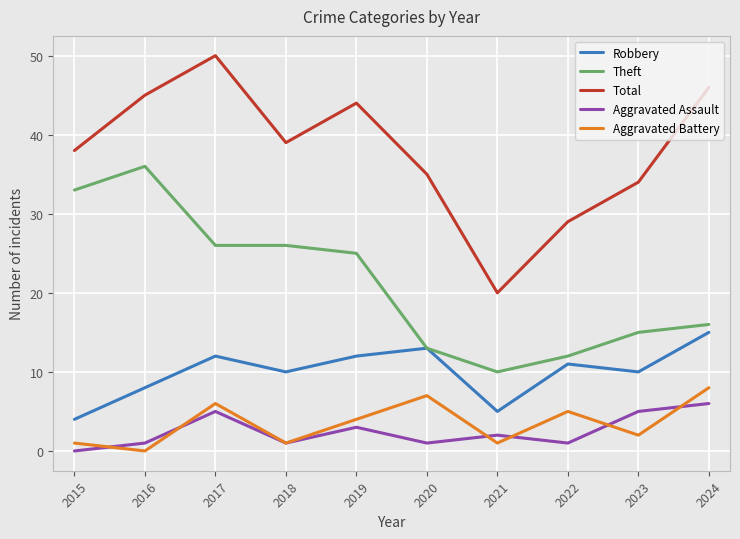

Is the value of Total at 2015 greater than the value of Aggravated Battery at 2018?

Yes